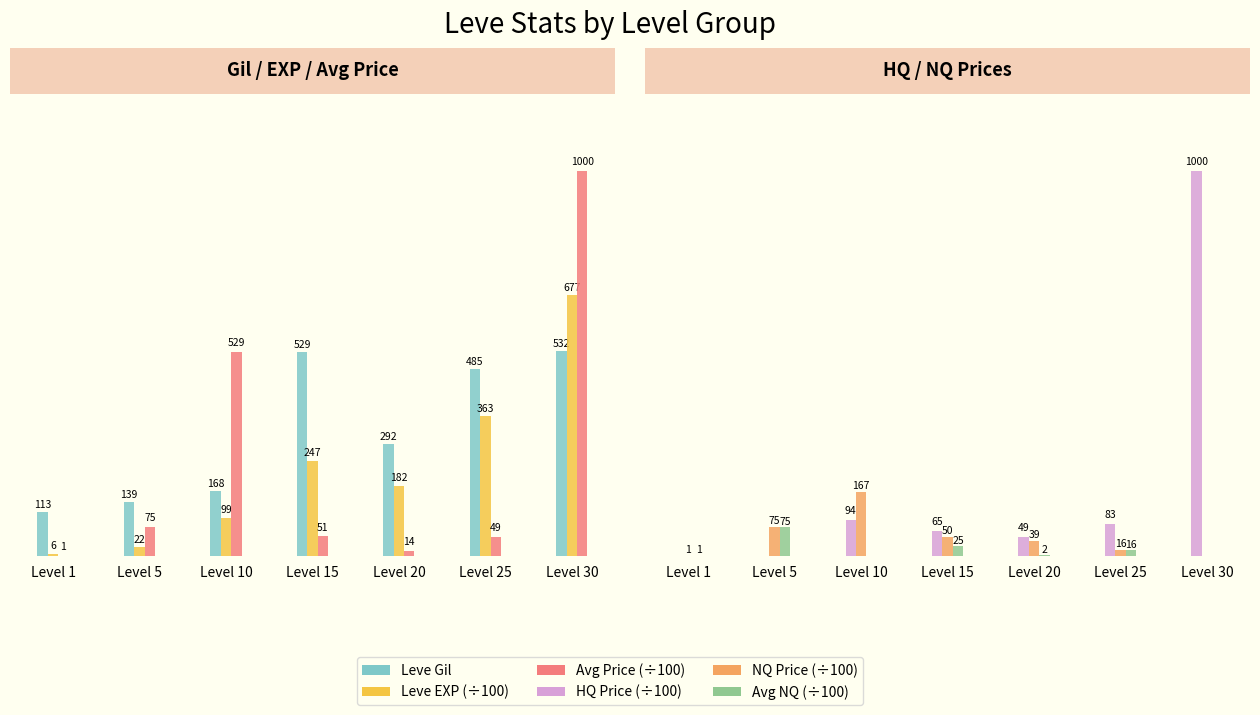

What is the sum of all Avg NQ (÷100) values?

119